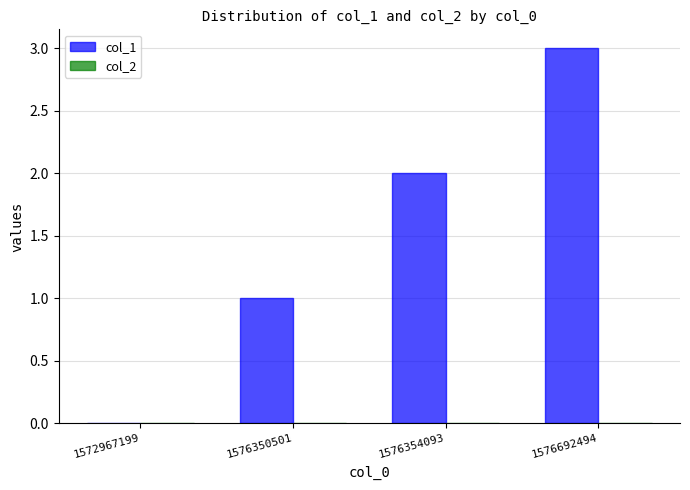

Which category has the highest value across all series?

1576692494